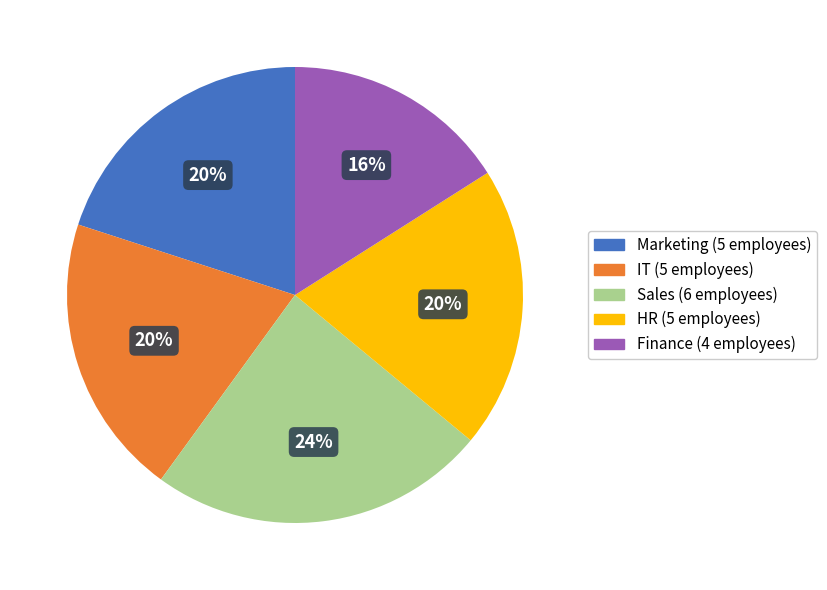

How many slices are in this pie chart?

5